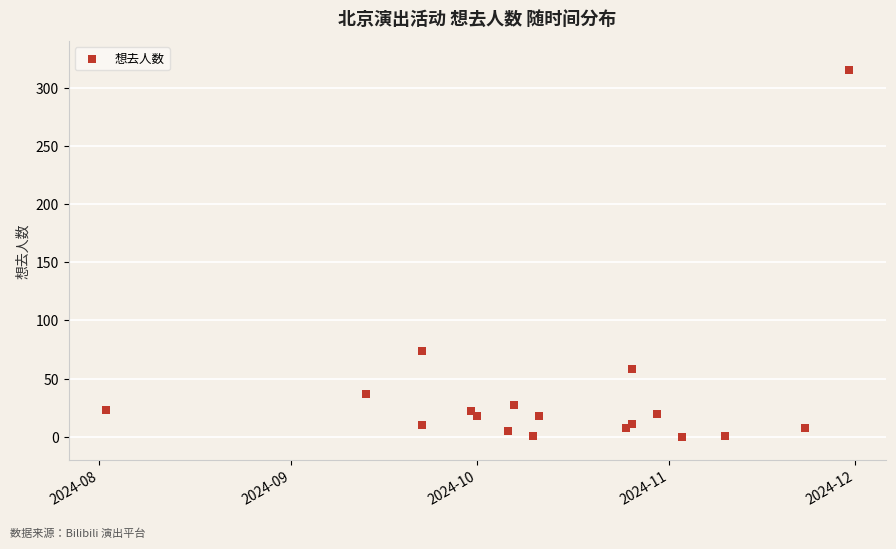

What Y value in the scatter plot is closest to 157?

74